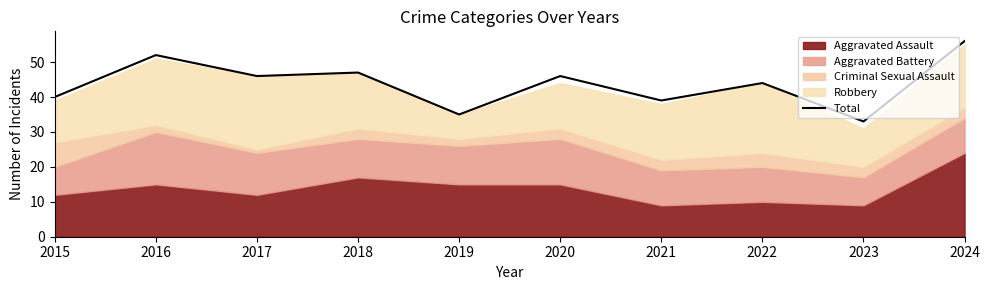

Reading left to right, transcribe all the data shown in this chart.

2015=40	2016=52	2017=46	2018=47	2019=35	2020=46	2021=39	2022=44	2023=33	2024=56